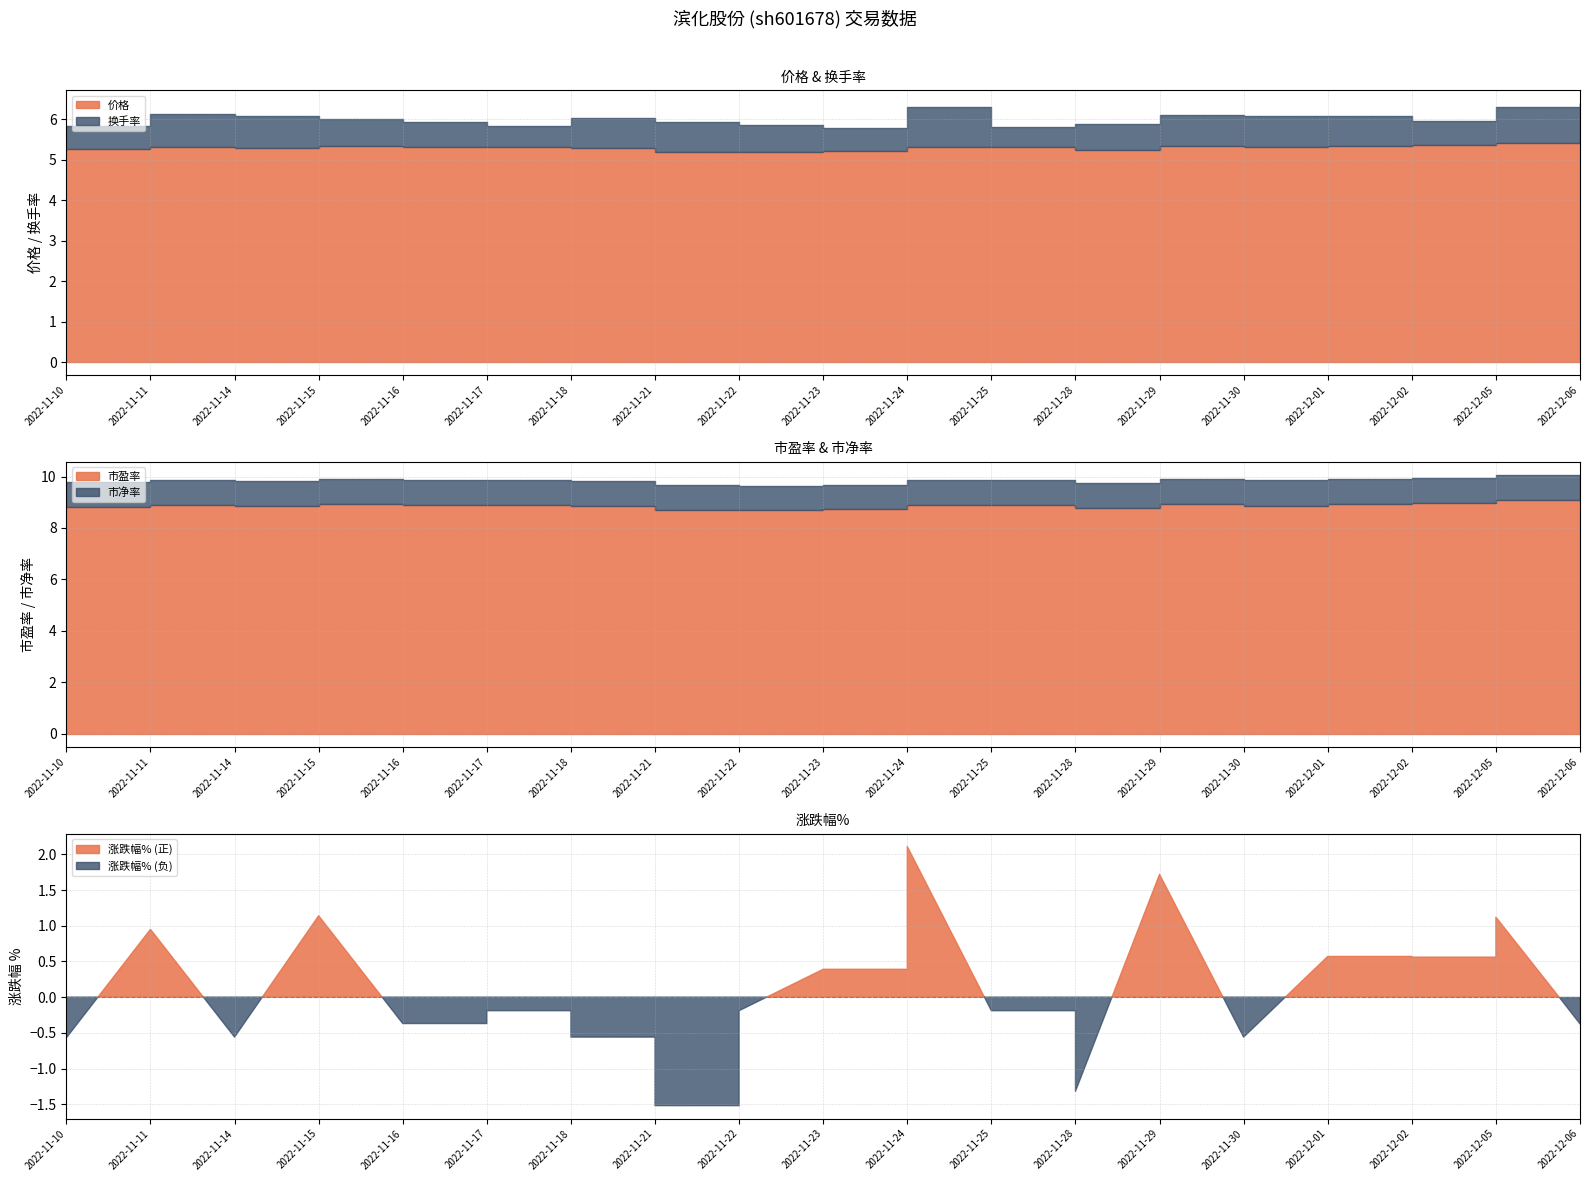

What is the lowest value of the 换手率 series?

0.5